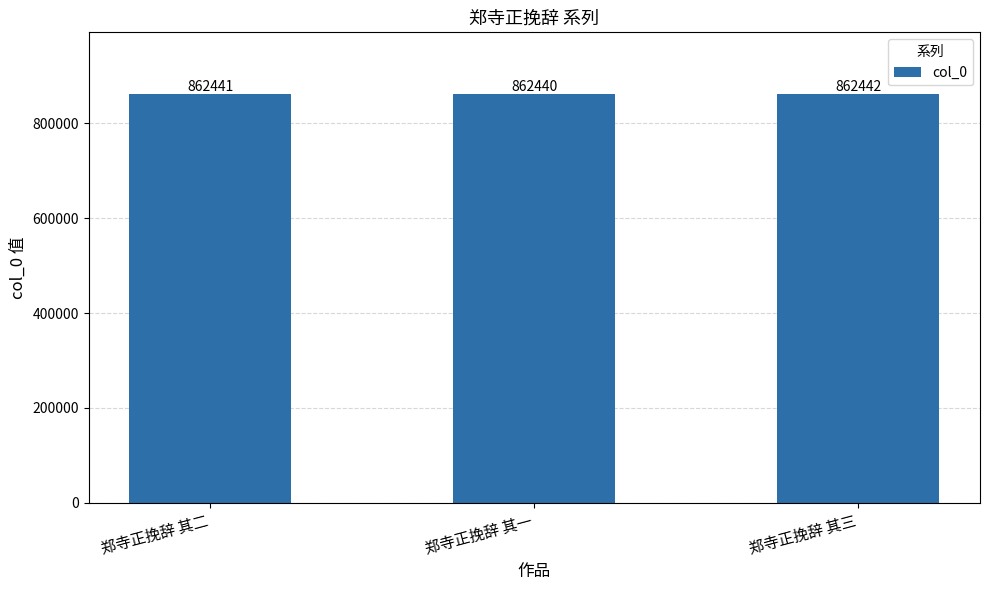

What is the value of the 3rd bar from the left?

862442